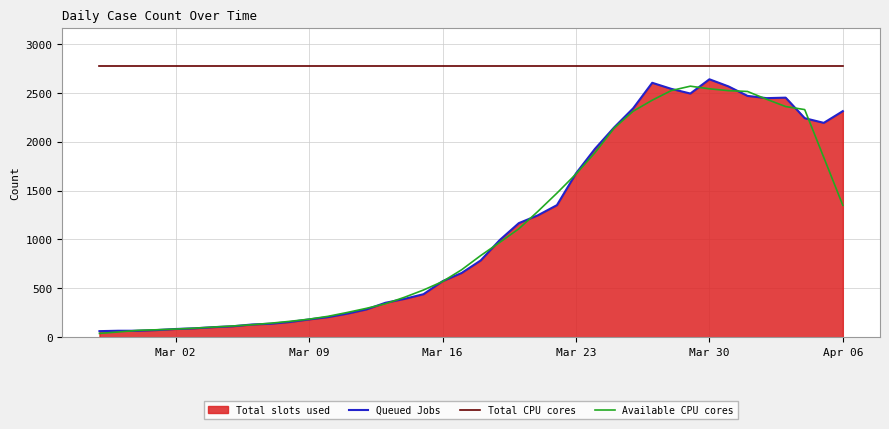

How many intersections are there between Queued Jobs and Available CPU cores?

18